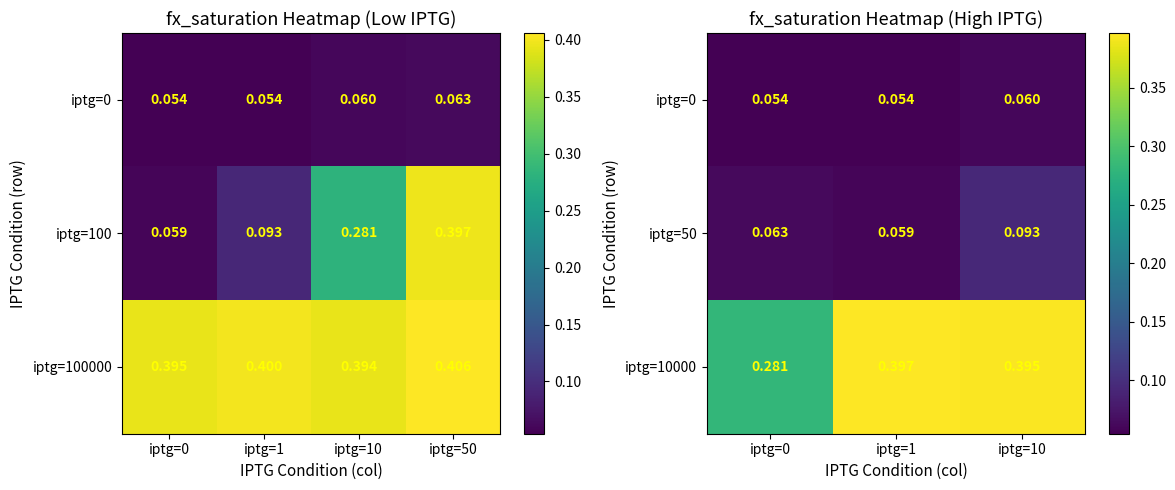

How many series are shown in this chart?

3